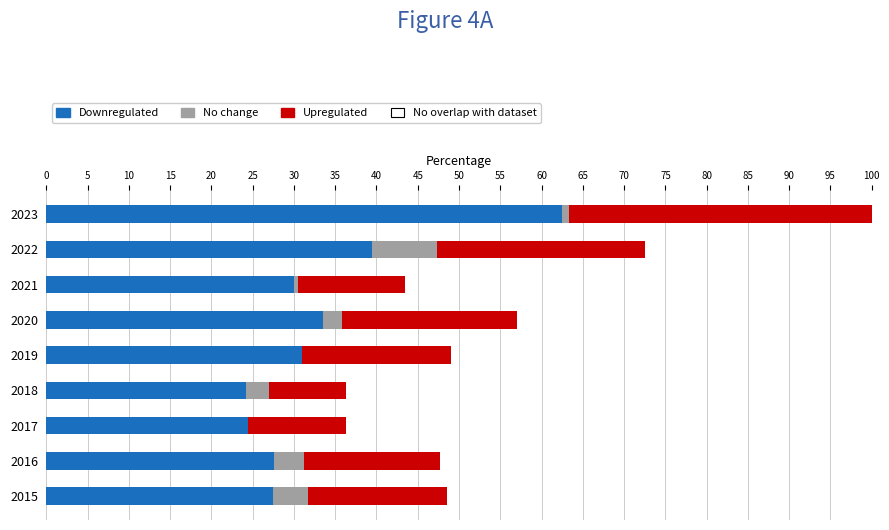

What is the maximum value shown in the chart?

62.5